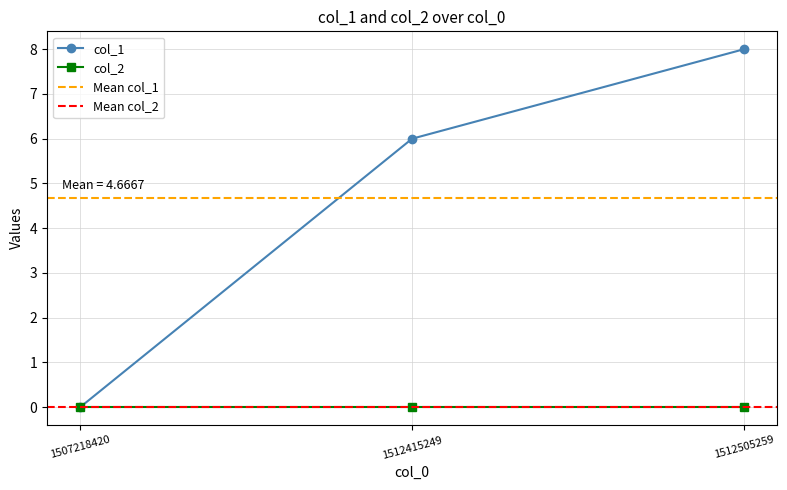

What is the value of the 3rd point from the left?

8